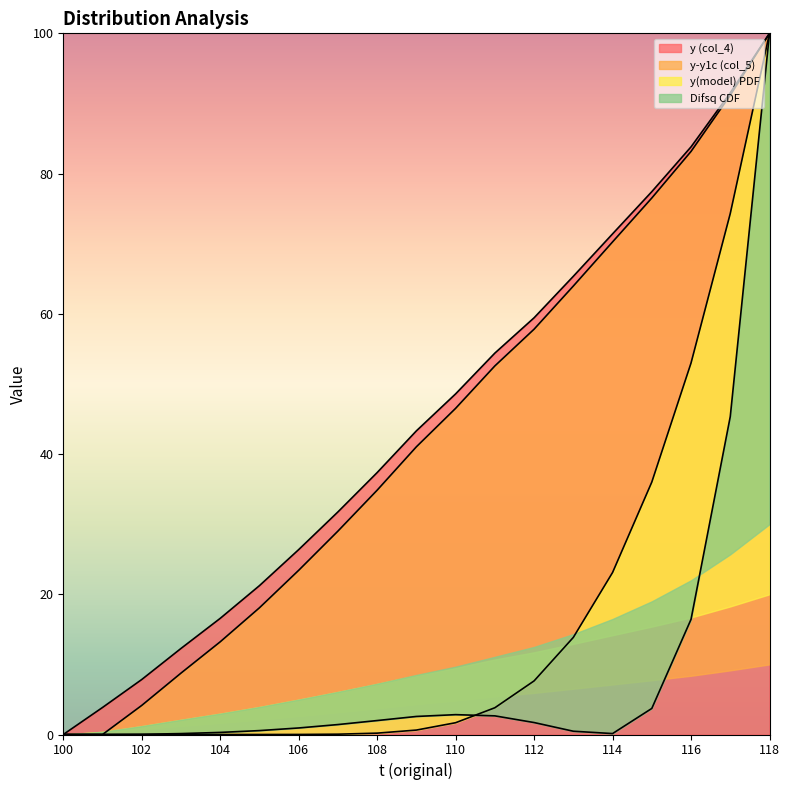

Which series changed the most between 111 and 117?

y(model) PDF